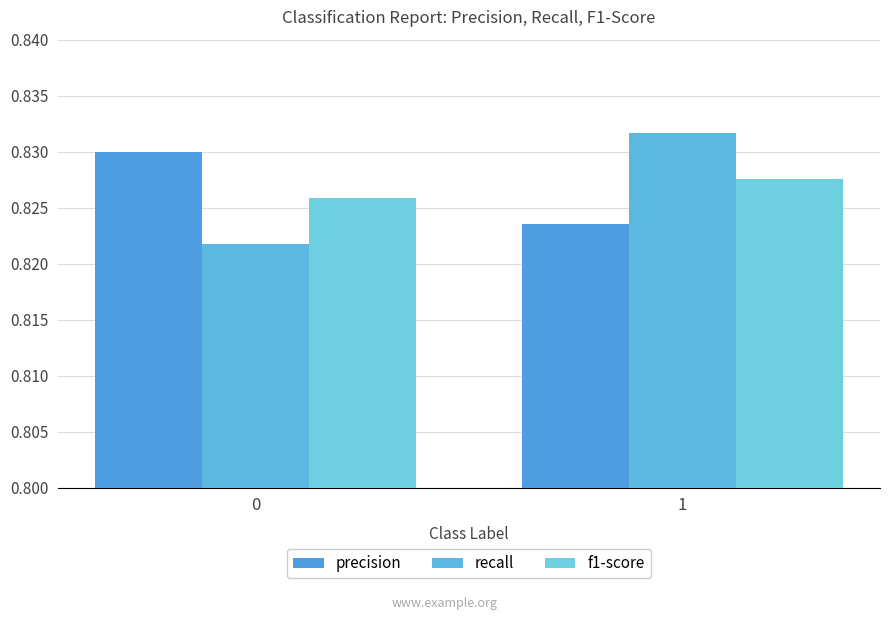

Count the recall values in the range 0 to 1.

2